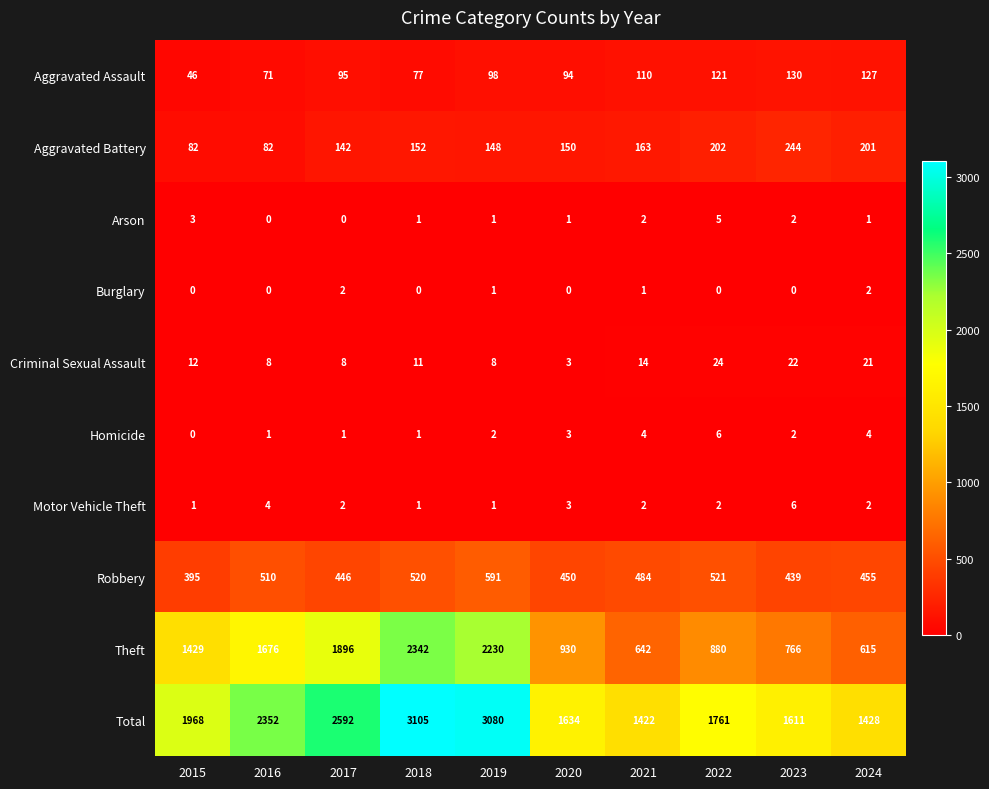

Which series has the widest spread of values?

Theft